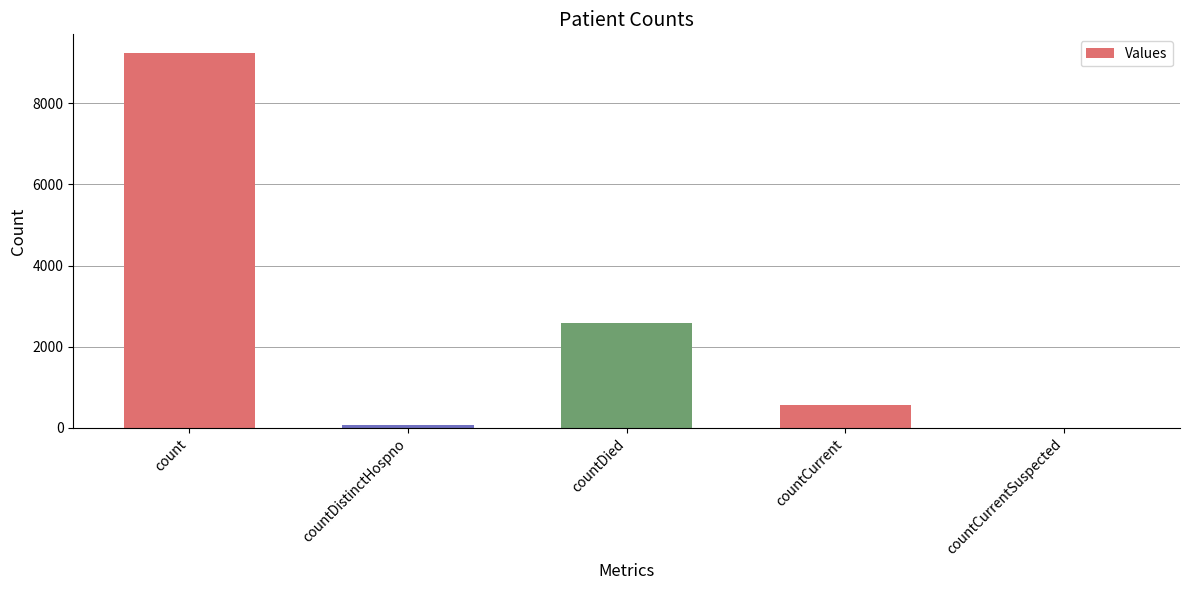

What is the sum of all values?

12465